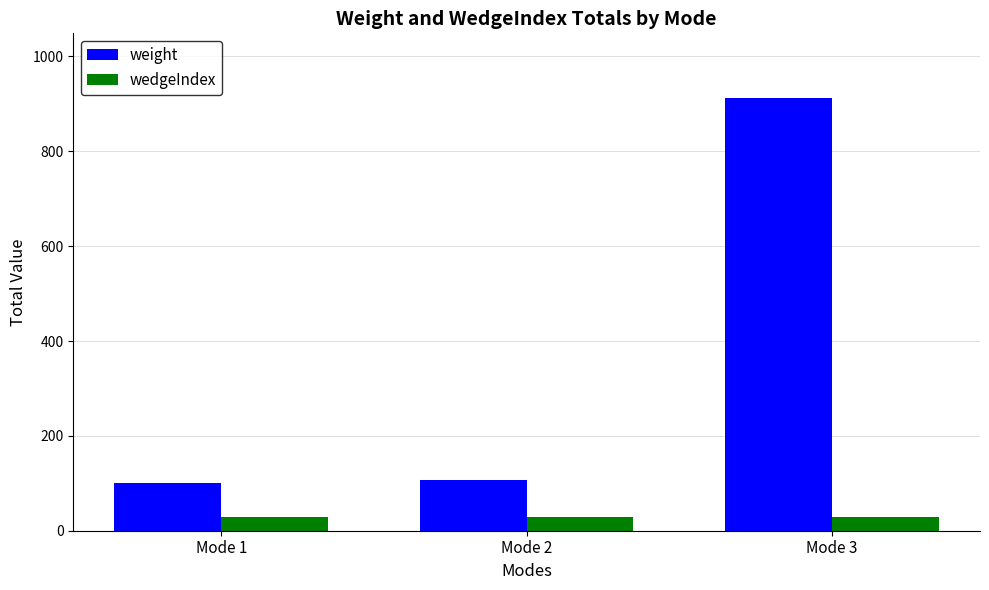

What are all the series names shown in the legend?

weight, wedgeIndex